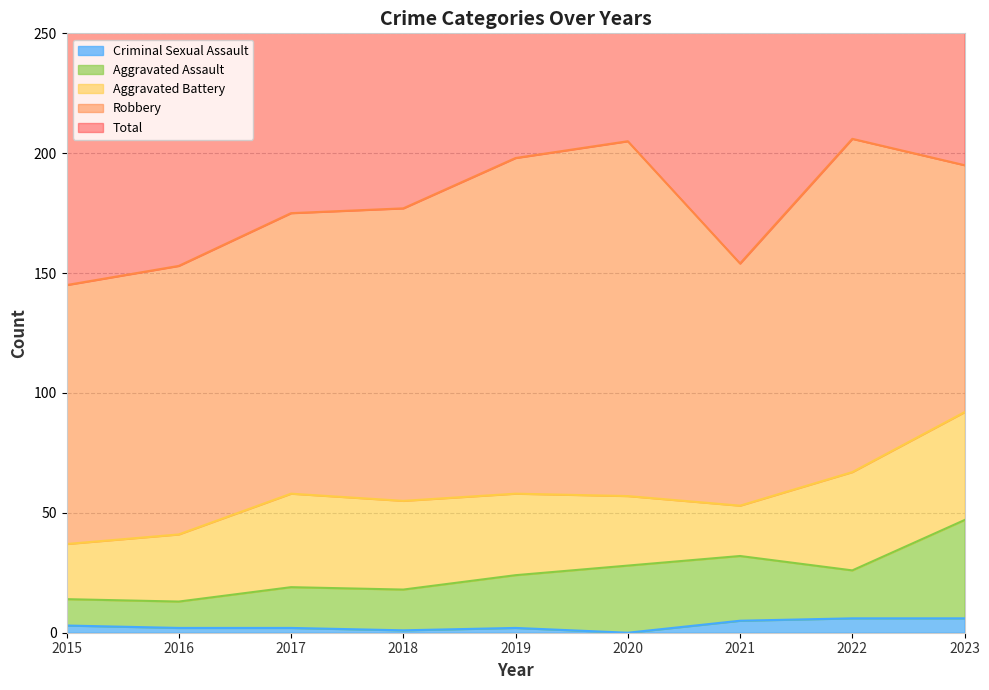

What is the sum of the Aggravated Assault values at 2023 and 2020?

75